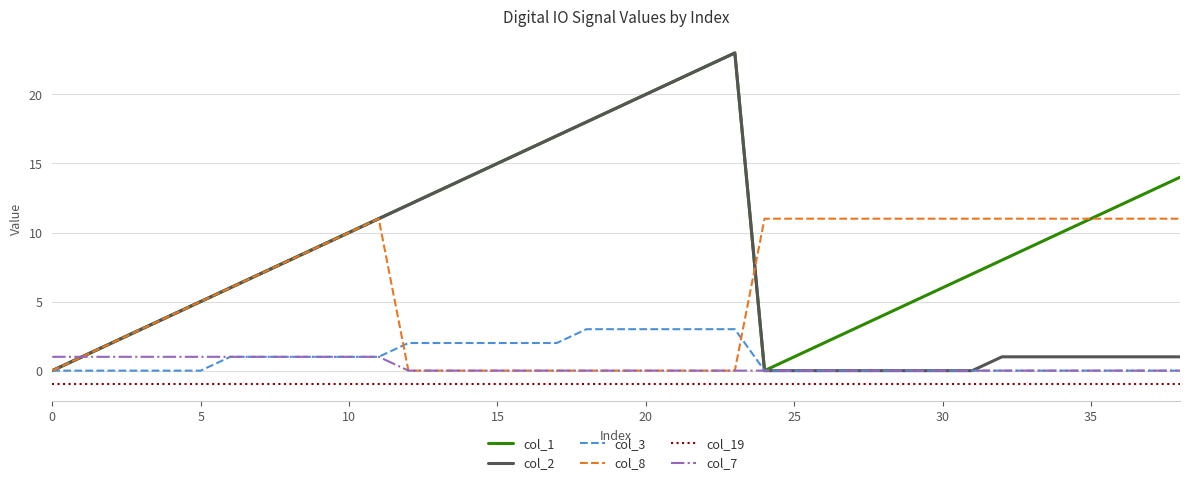

How many lines are shown in the chart?

6